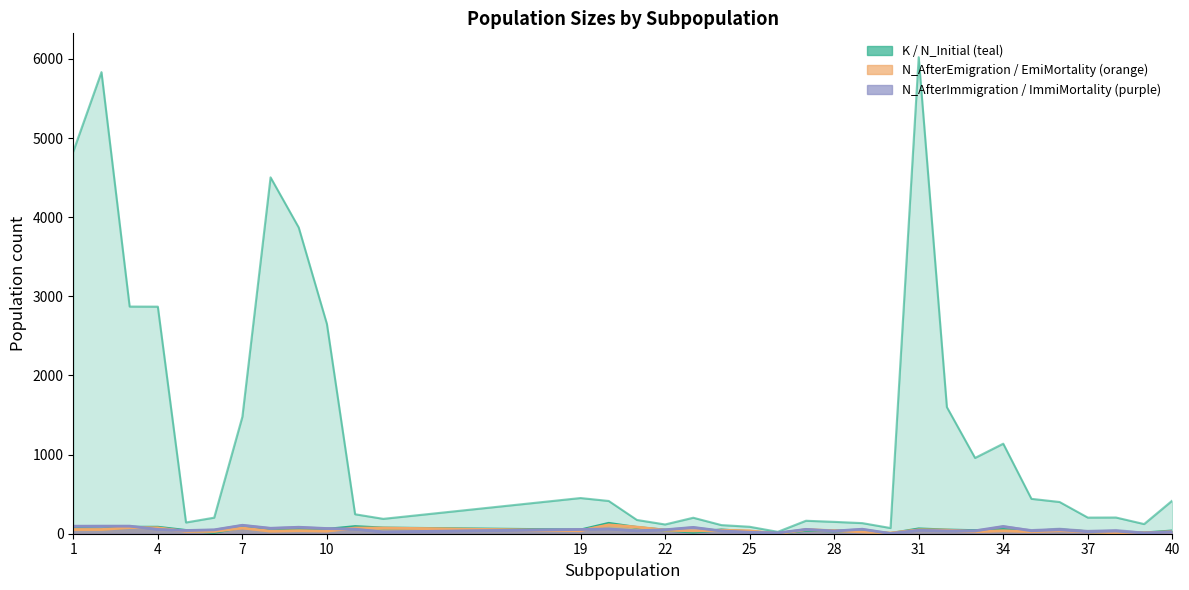

The value of N_AfterImmiMortality at 37 is 12. True or false?

False